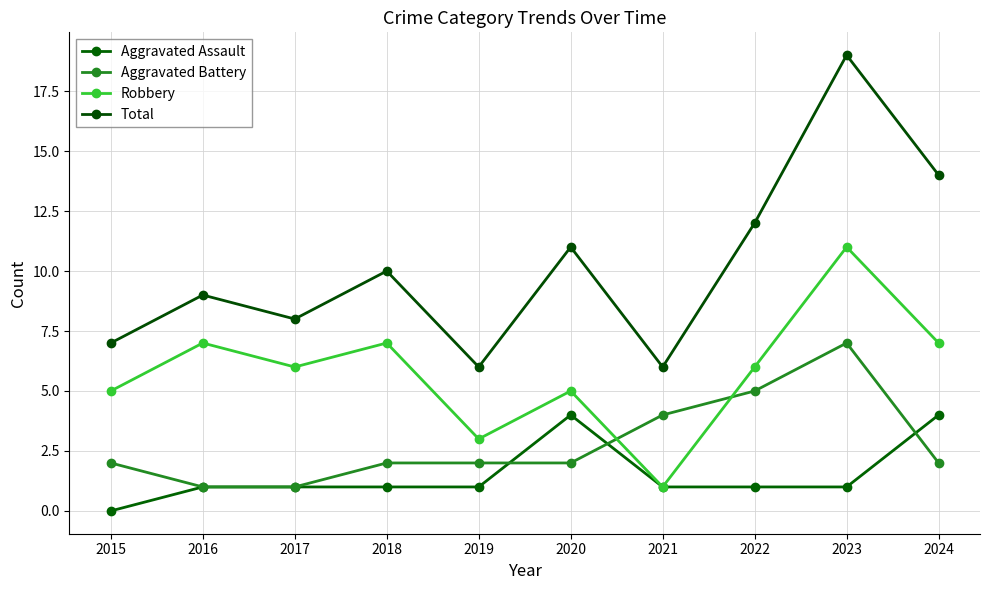

True or false: Aggravated Assault and Robbery intersect in this chart.

False